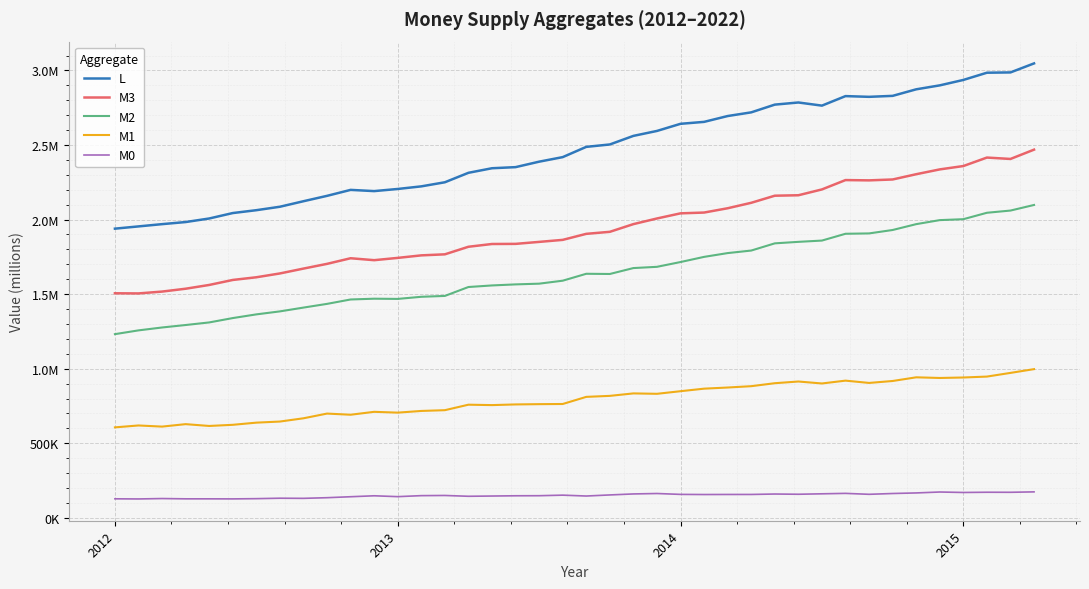

What are all the series names shown in the legend?

L, M3, M2, M1, M0